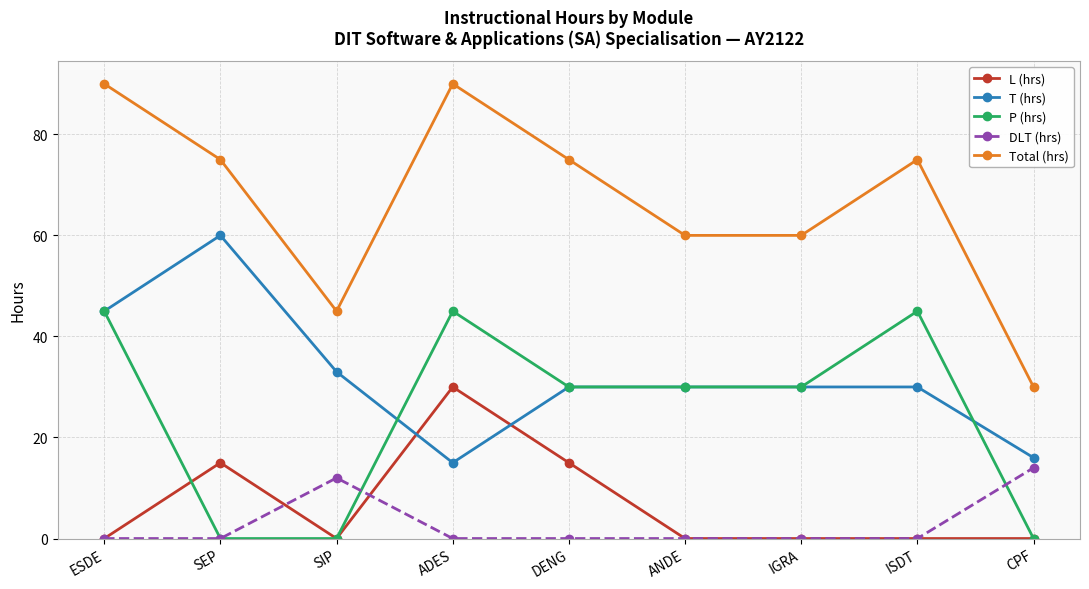

Where is the first local maximum for Total (hrs)?

ADES